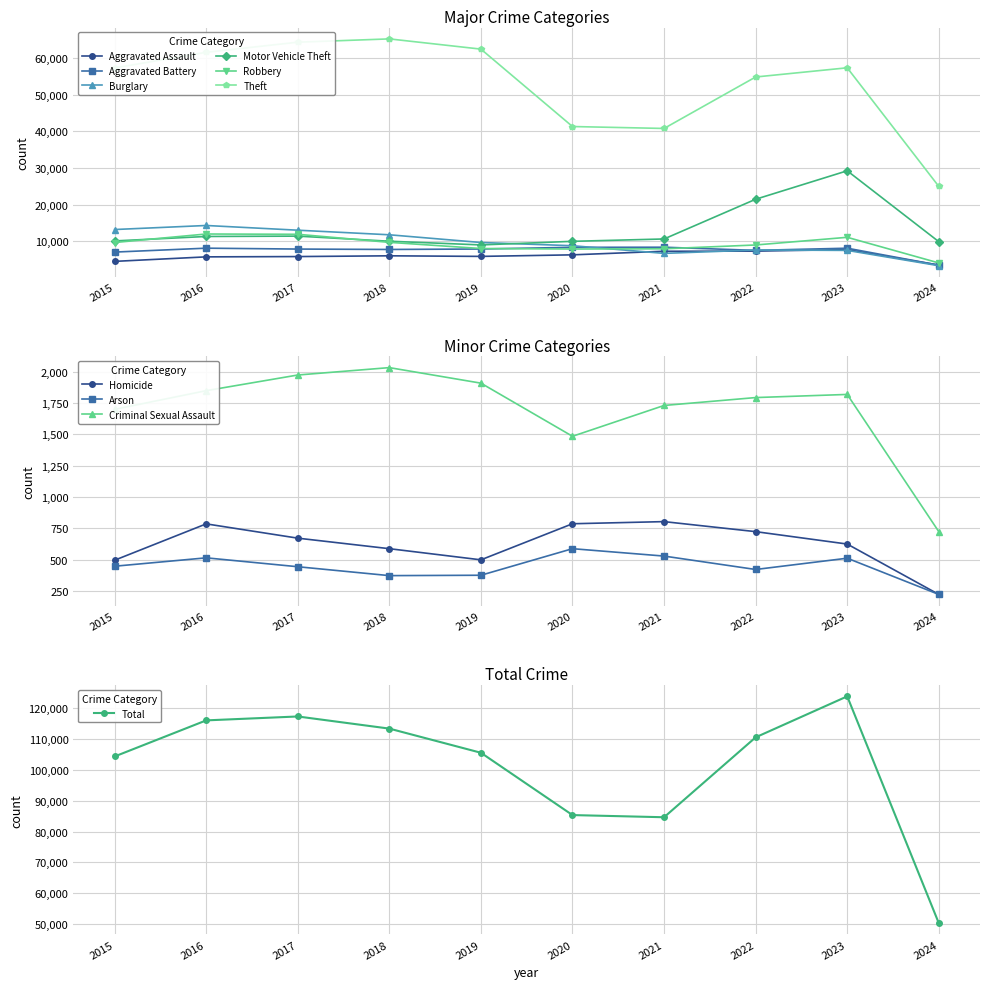

What is the minimum value for Theft?

24973